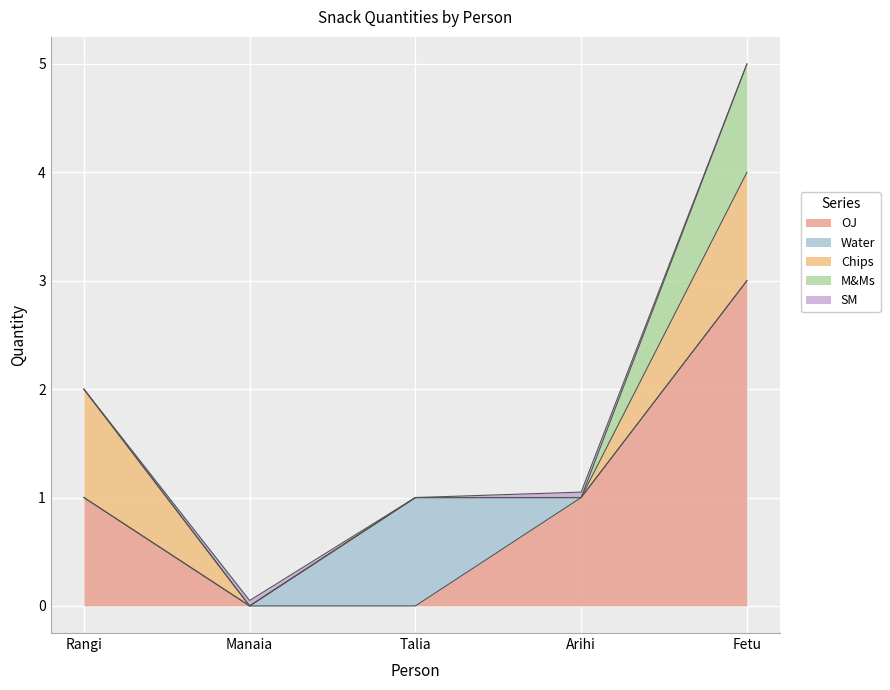

How many lines are shown in the chart?

5